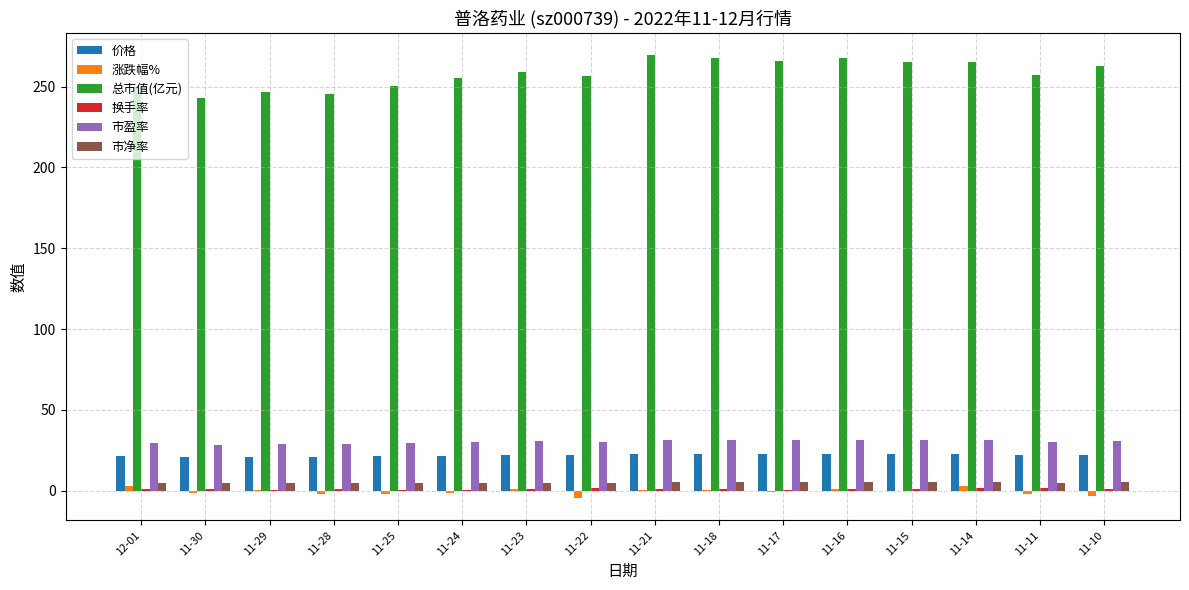

Which series has the largest range (max minus min)?

总市值(亿元)